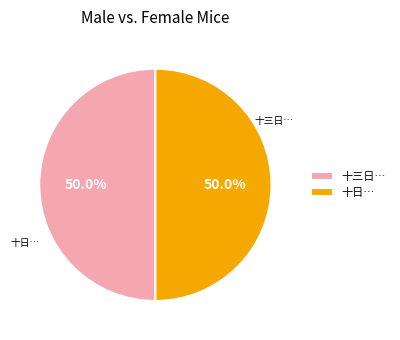

Approximately how many times larger is the value at 十日… compared to 十三日…?

1.0